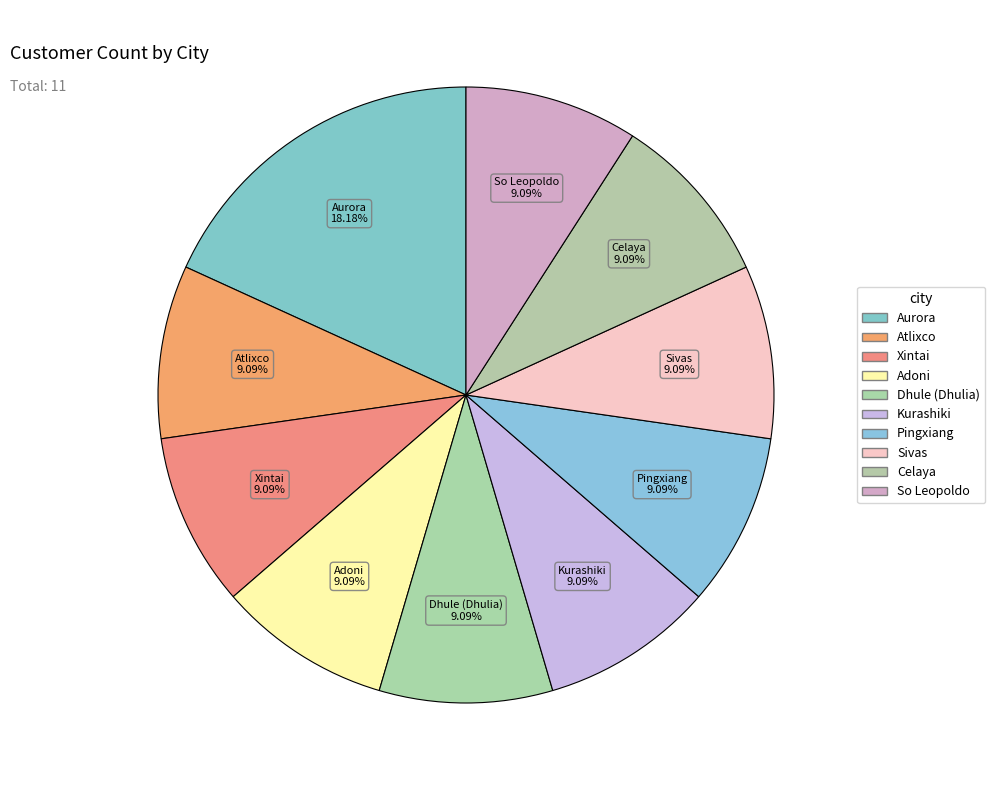

How many slices are in this pie chart?

10